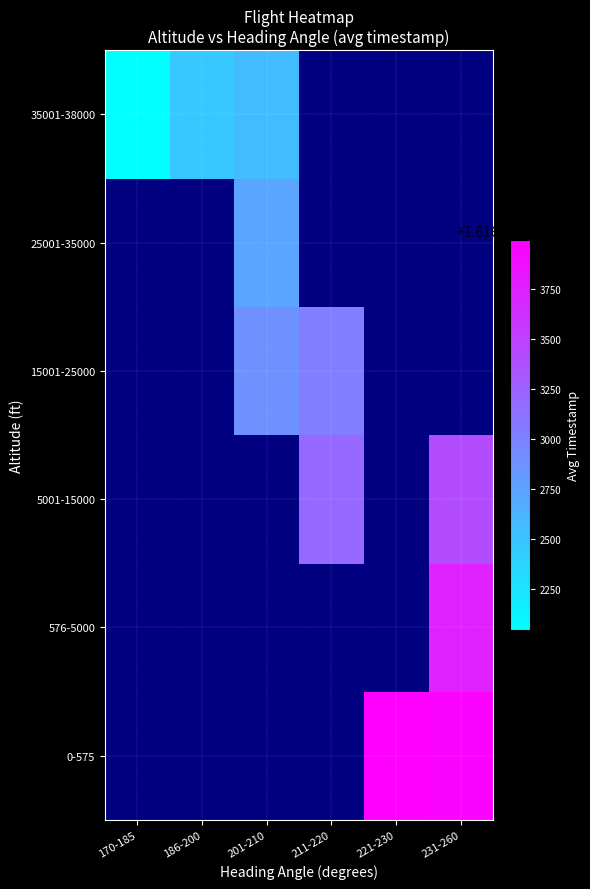

What is the greatest value displayed?

1616593998.0